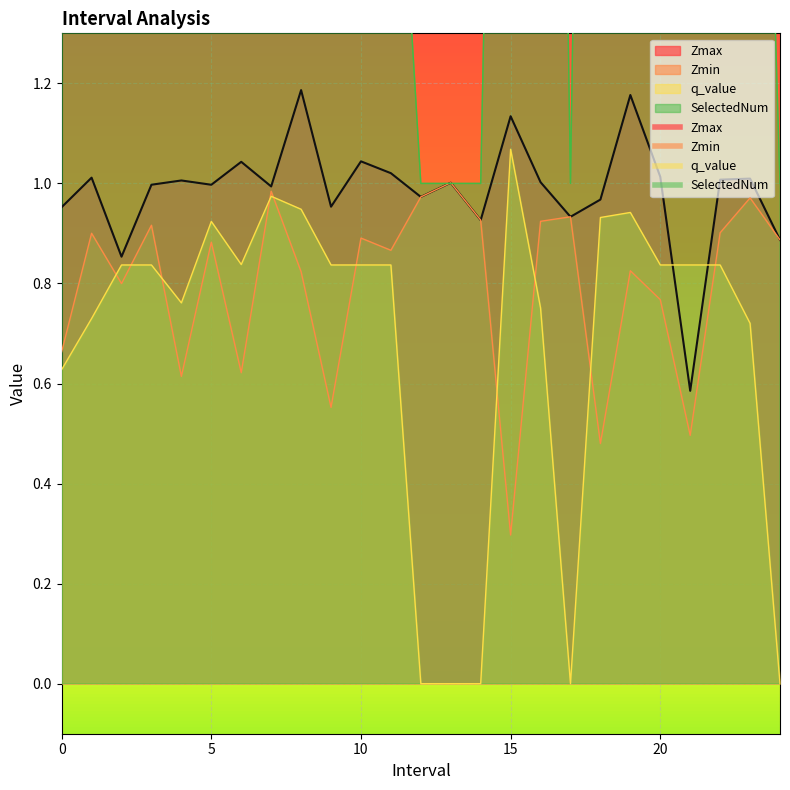

What is the label of the 9th point from the left?

8.0